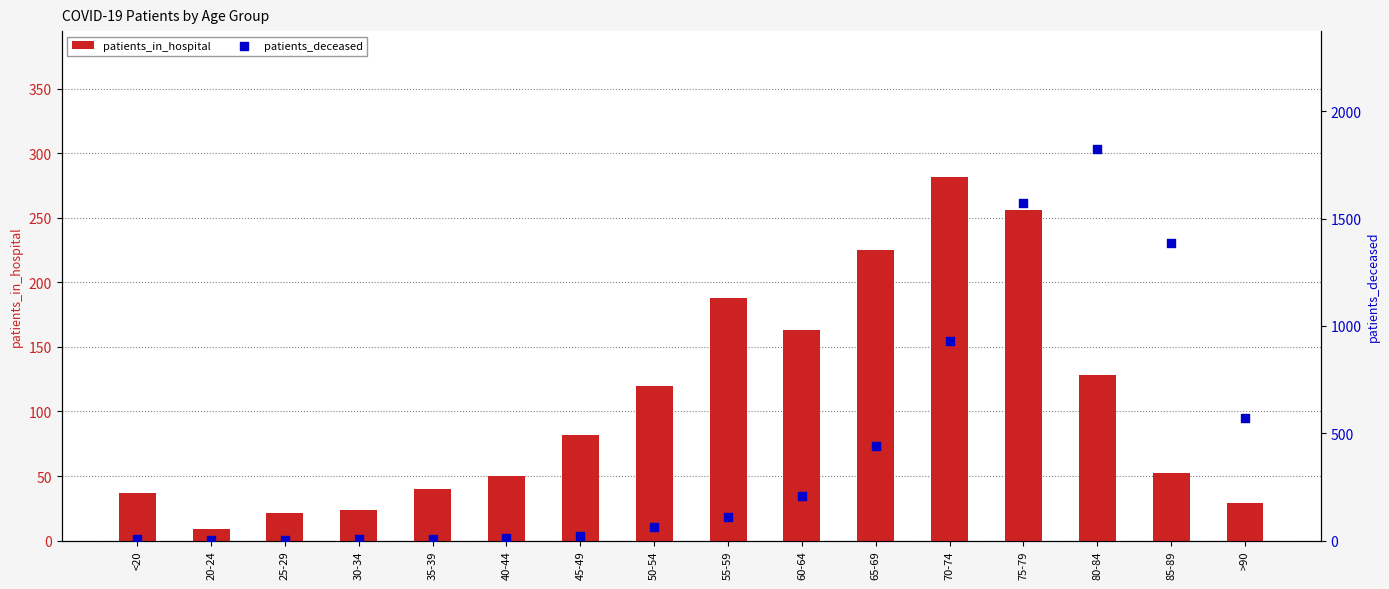

Which series has the widest spread of Y values?

patients_deceased